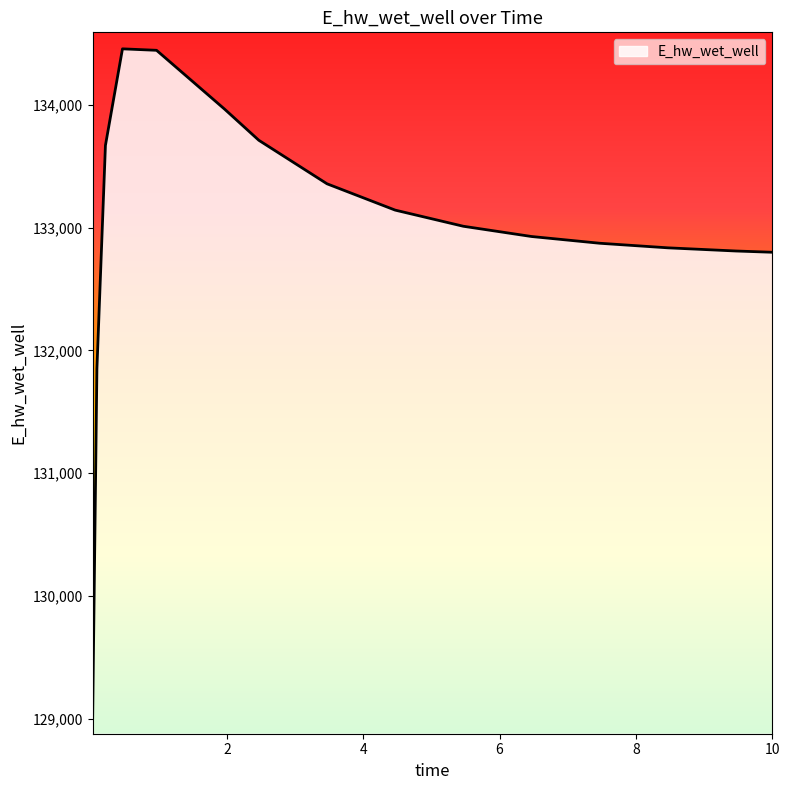

What is the minimum value shown in the chart?

129006.3